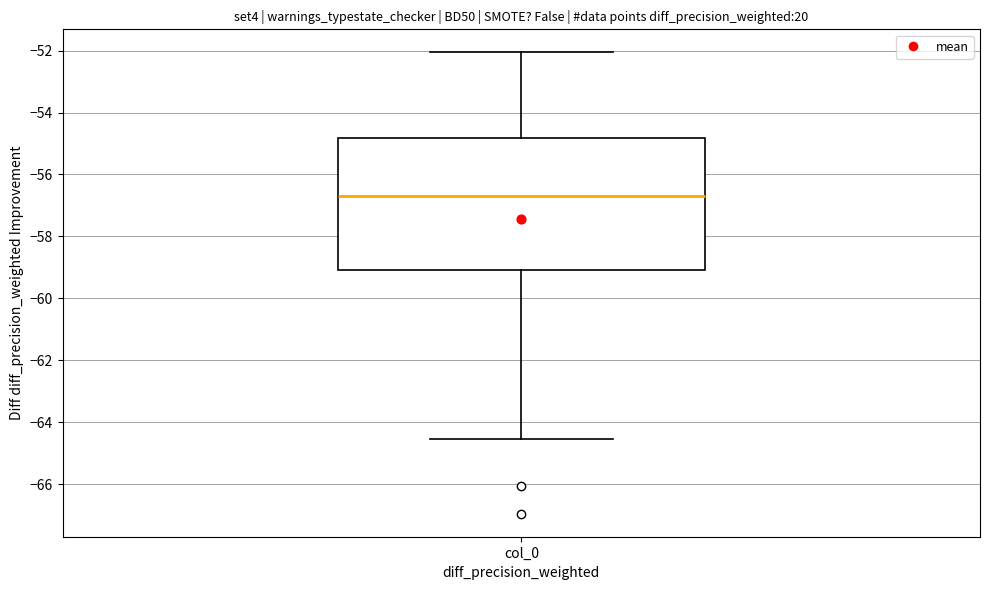

Where is the upper edge of the box for col_0 on the y-axis? The values are not printed on the chart, so give them approximately, as read against the axis.

-54.8